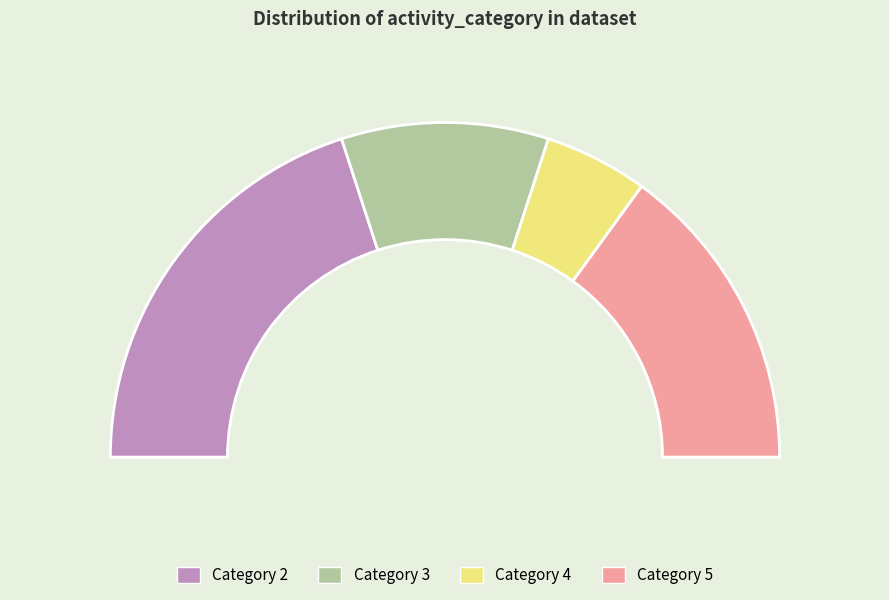

What is the change in value from 2 to 4?

-6